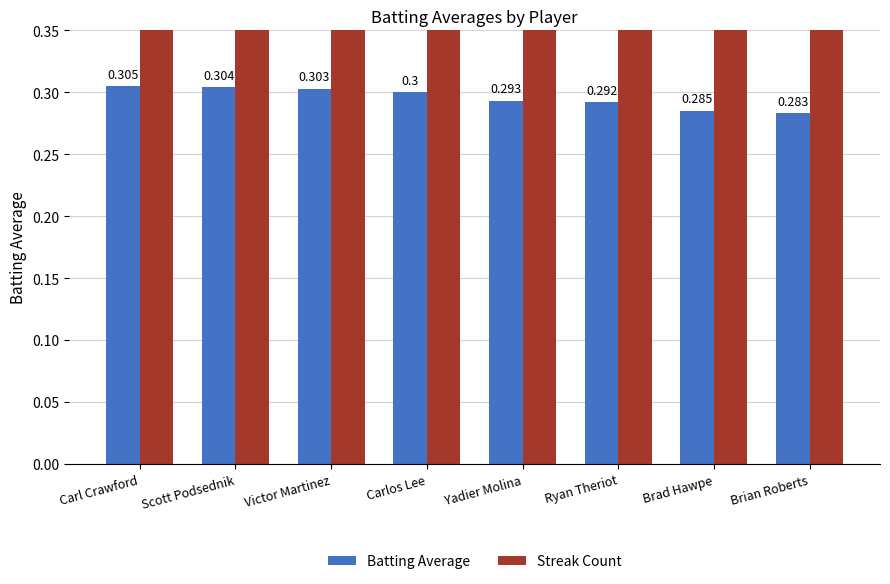

At which label does Batting Average reach its peak?

Carl Crawford